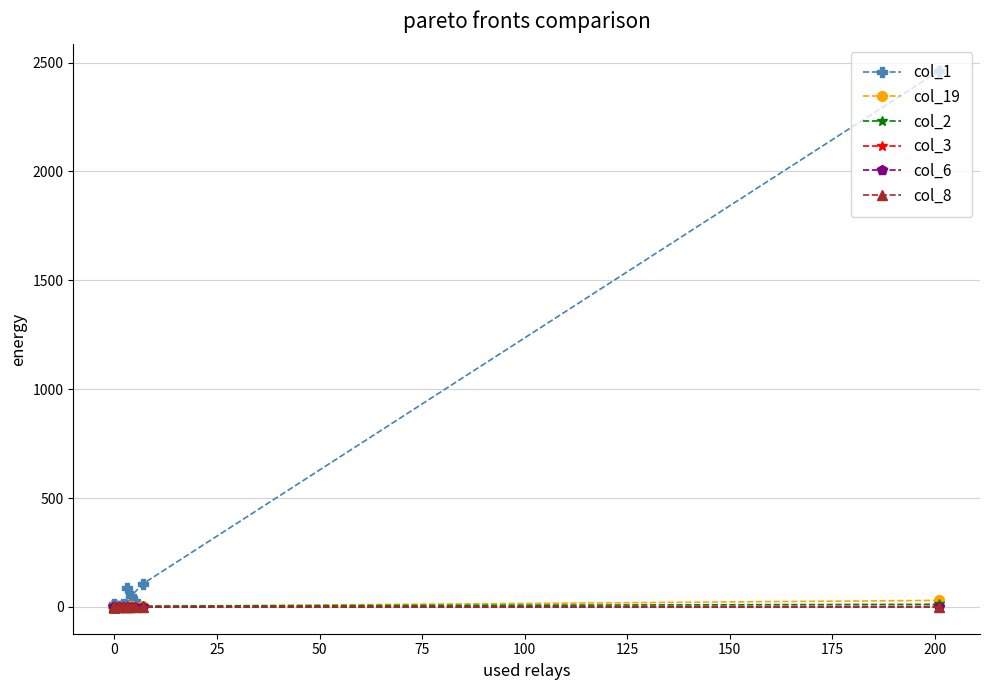

True or false: col_19 and col_1 cross at least once.

False